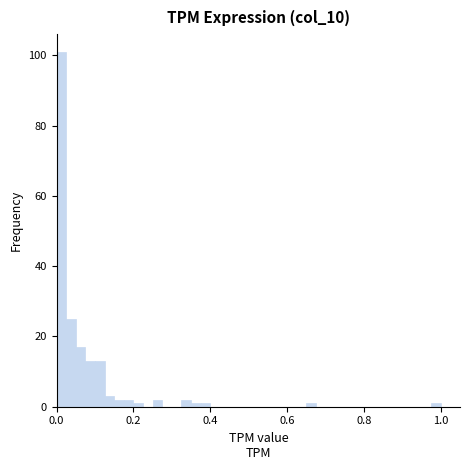

Around what value on the x-axis is the tallest bar? Give the approximate position of its centre, as read against the axis.

0.02